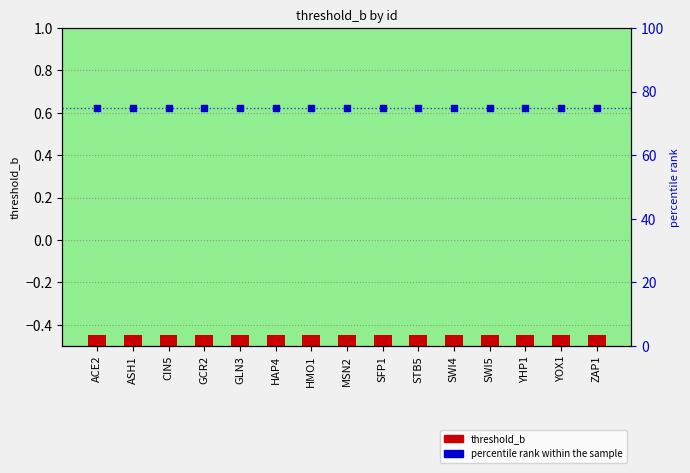

At which category is the sum across all series the highest?

ACE2